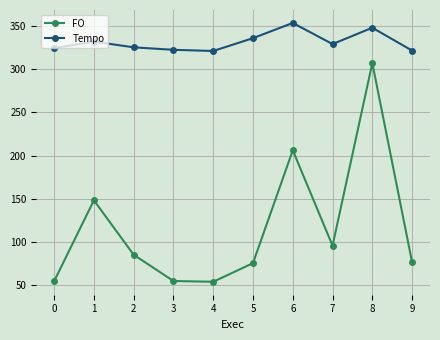

What is the value of the FO point at the 5th from the left?

53.8